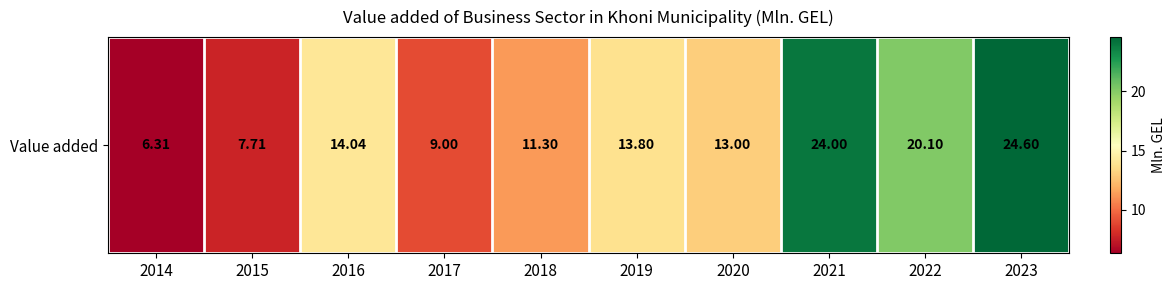

Reading right to left, what are all the values shown in this chart?

24.6	20.1	24.0	13.0	13.8	11.3	9.0	14.0	7.7	6.3